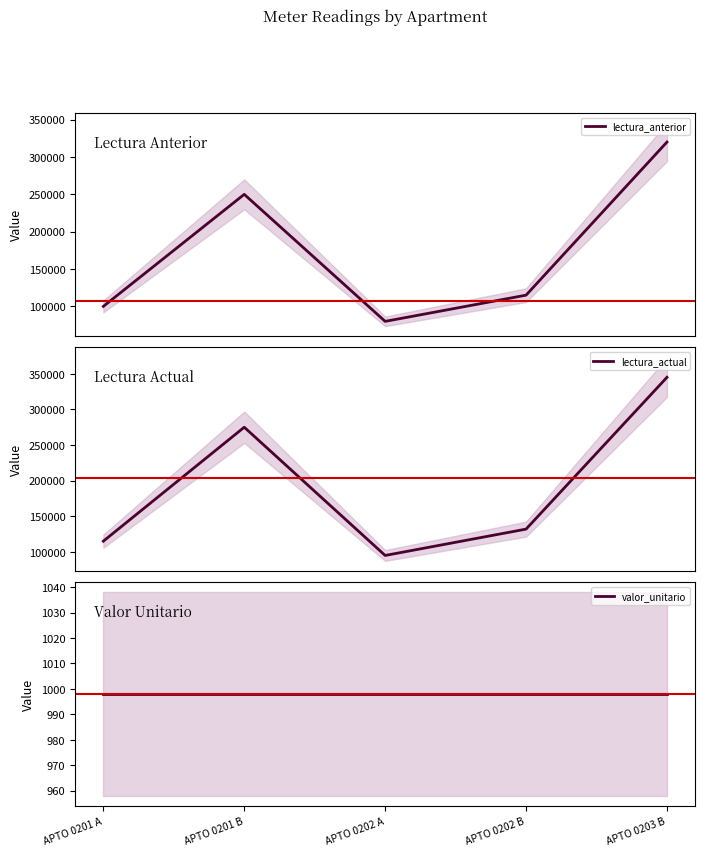

How many lines are shown in the chart?

3